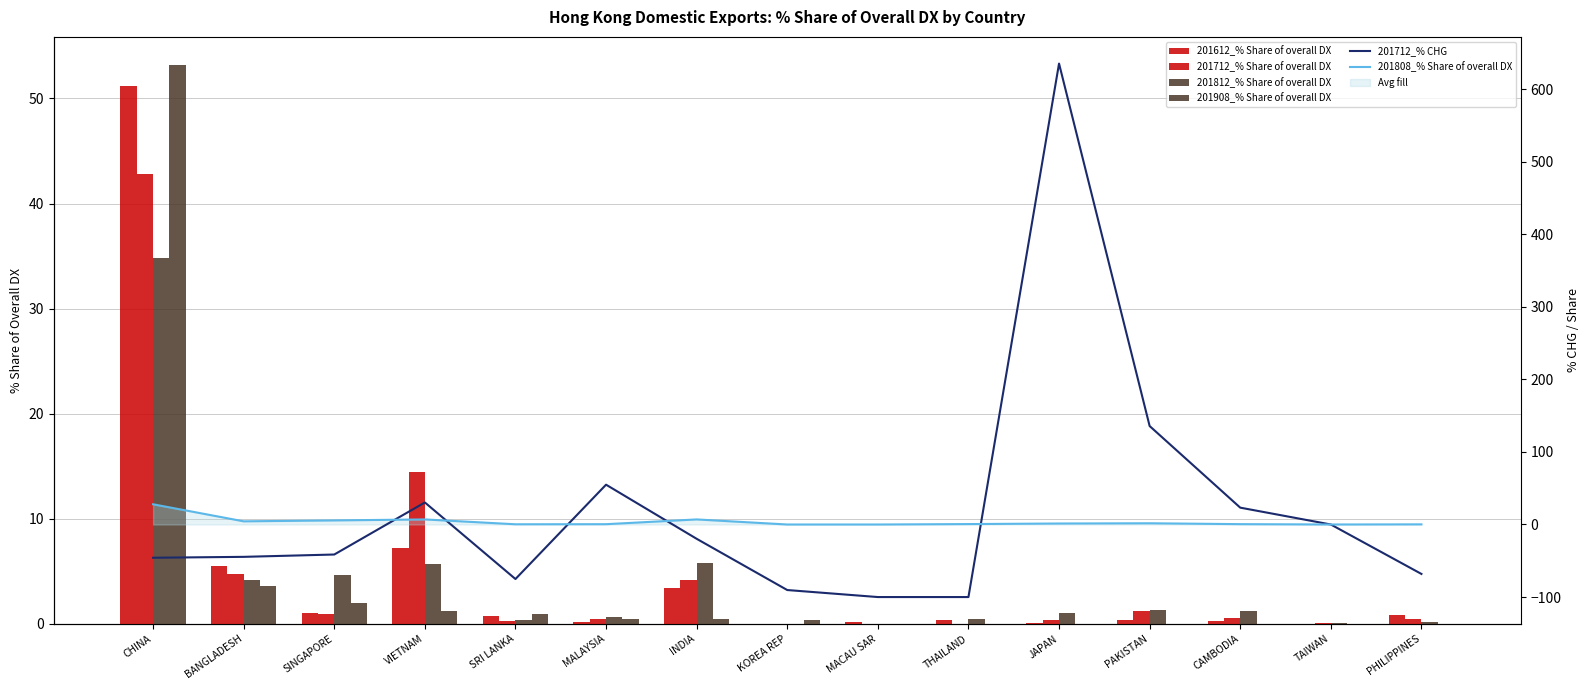

Between INDIA and MACAU SAR, which series saw the biggest shift?

201712_% CHG